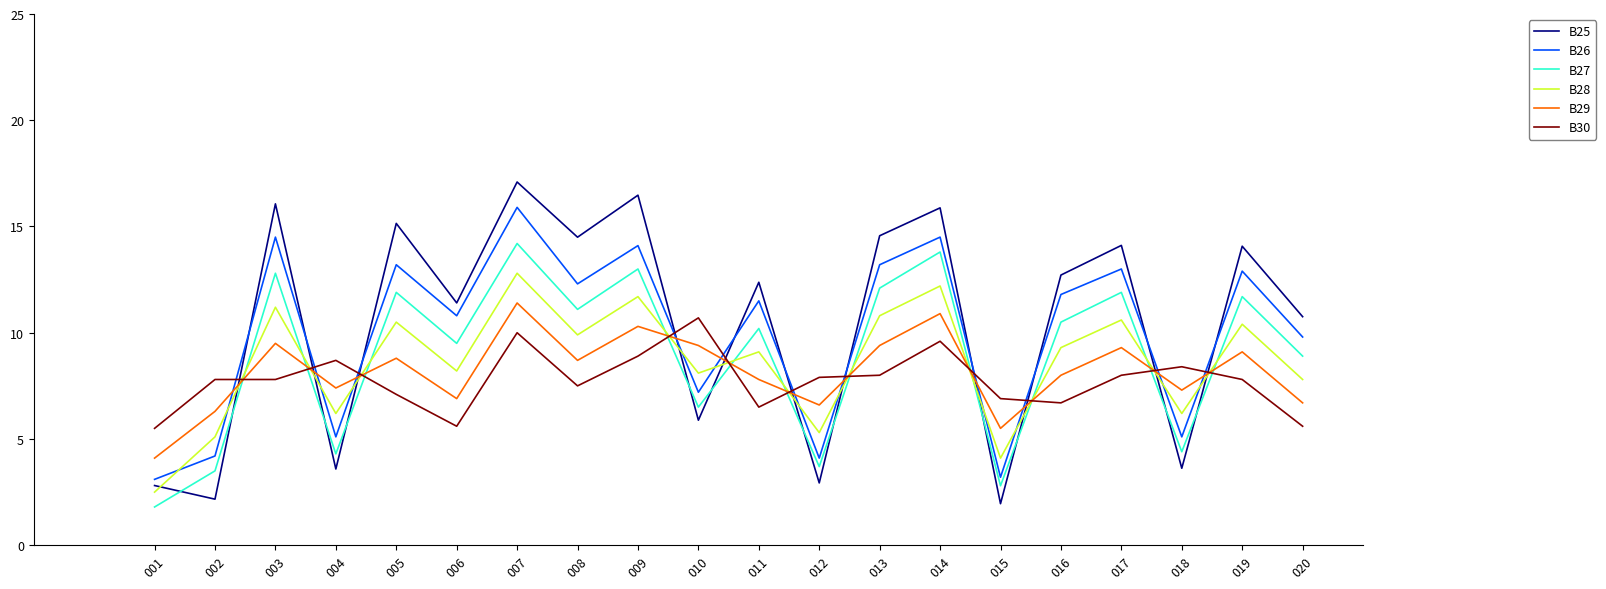

What is the difference between the B28 values at 014 and 006?

4.0